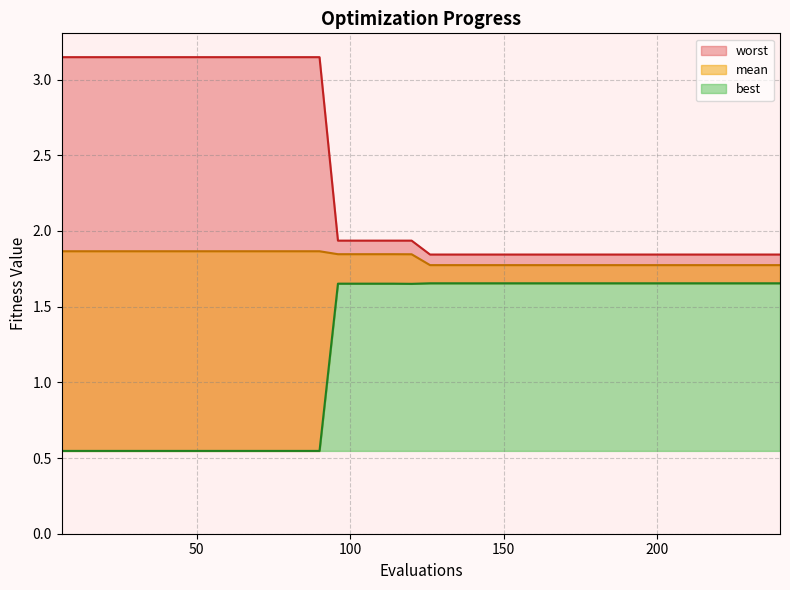

Does the chart display data point markers on the line(s)?

No